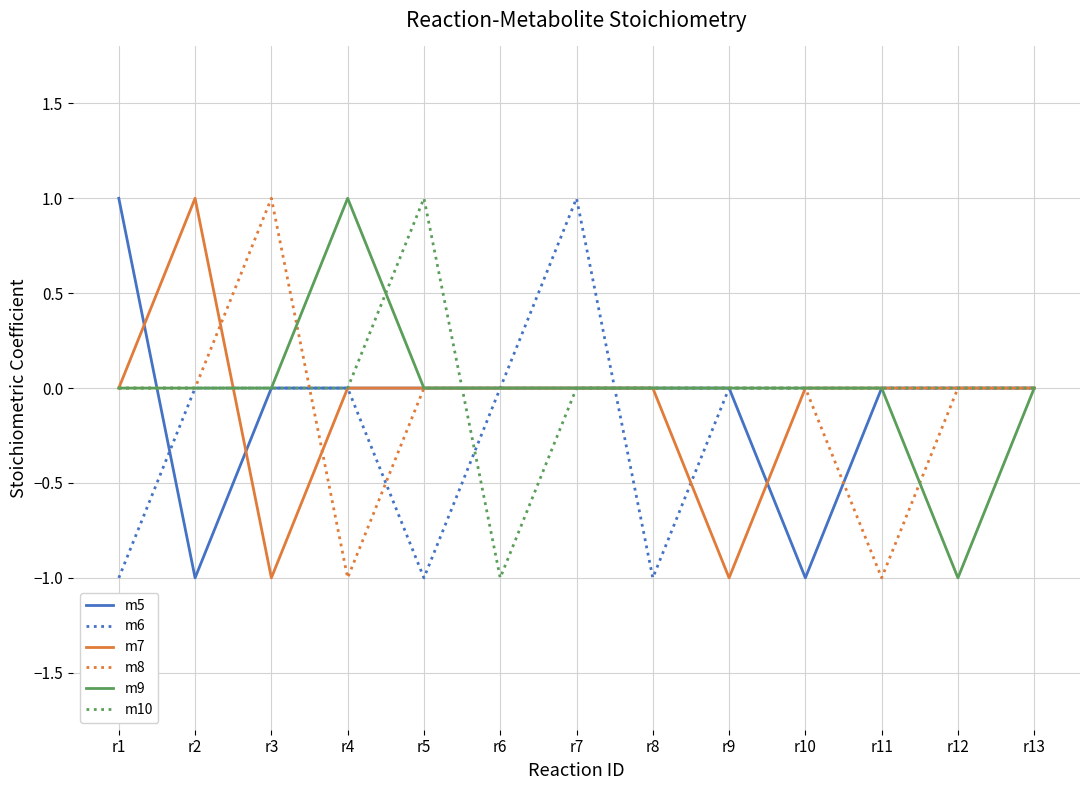

How many m6 values are between 0 and 1?

10